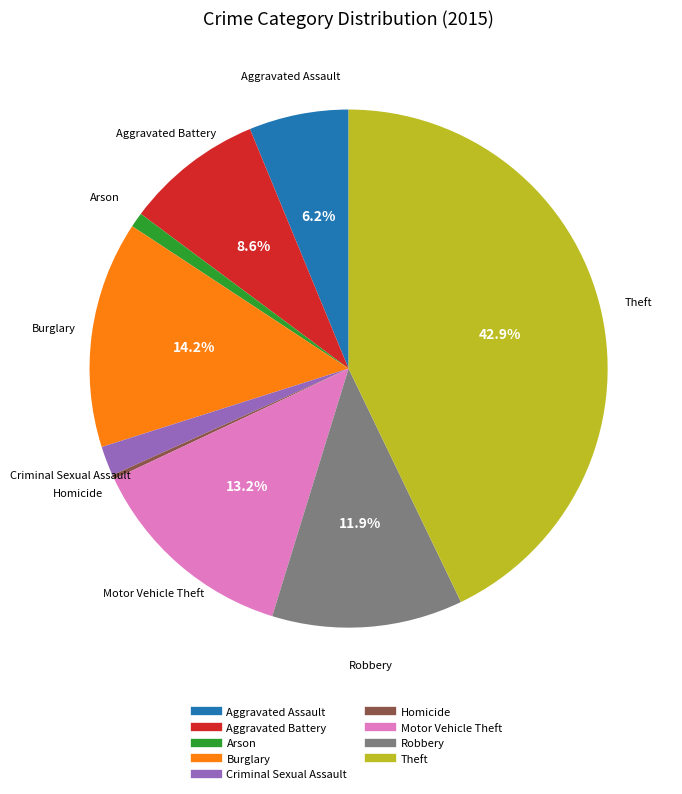

What portion of the pie excludes Theft?

57.1%